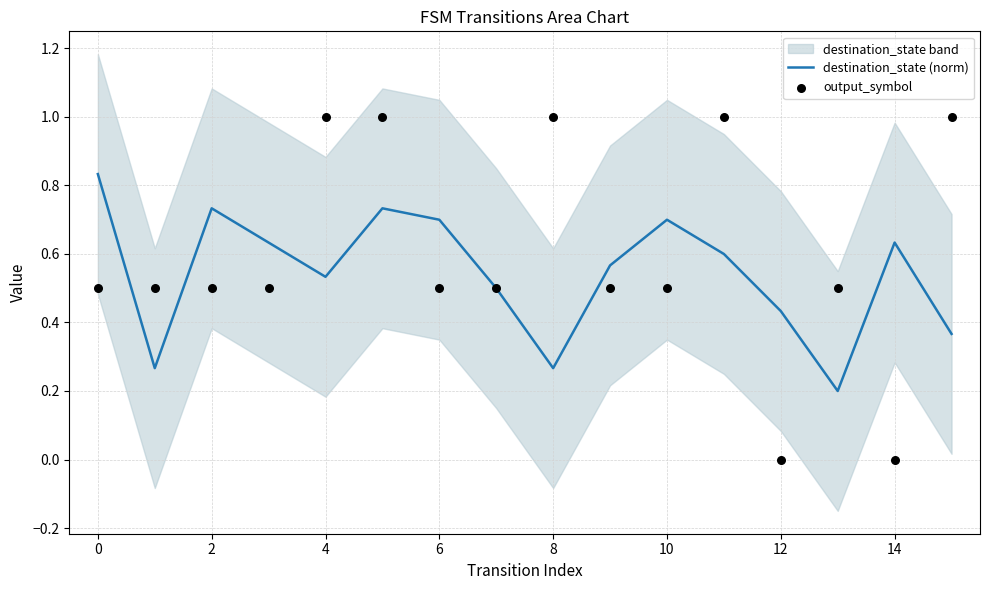

At how many categories does at least one series exceed 0?

16